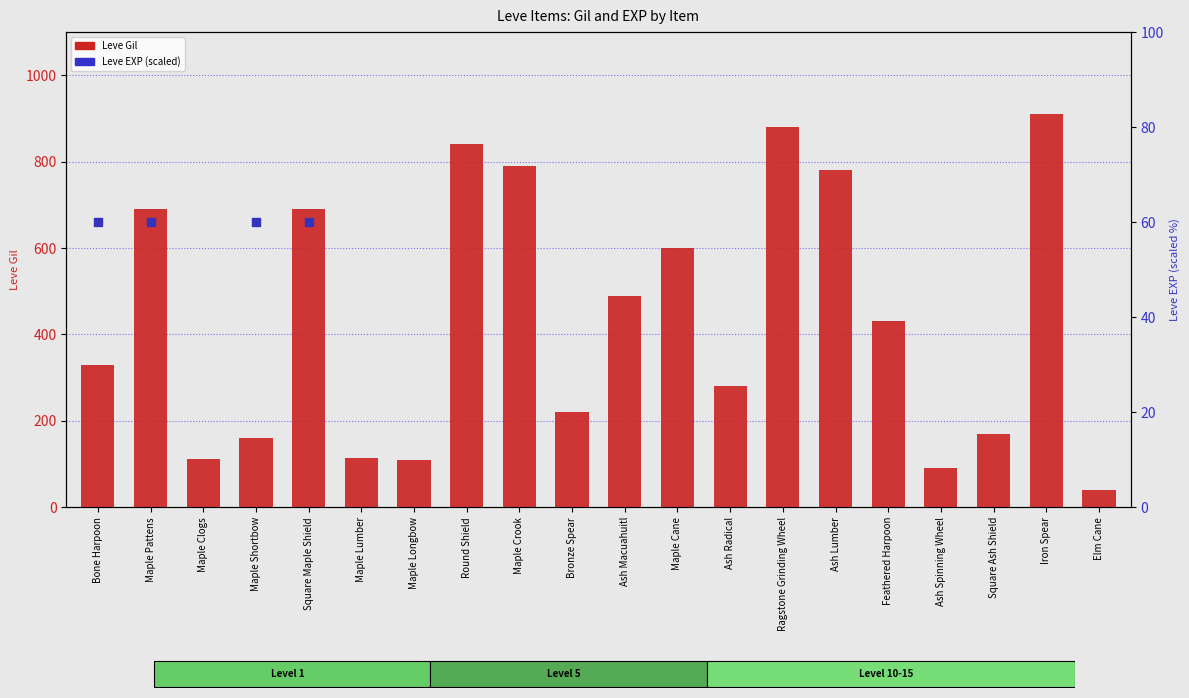

At which category is the sum across all series the highest?

Maple Lumber